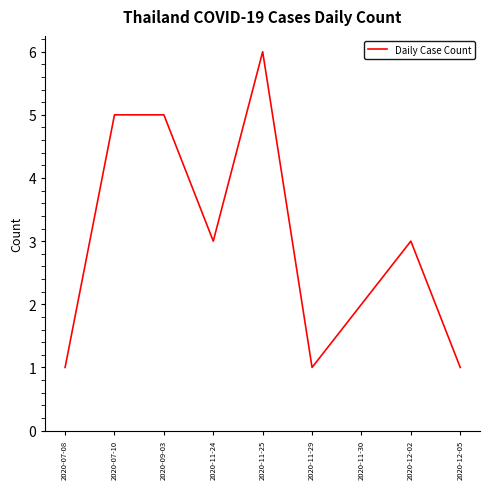

What is the difference between the second highest and minimum values?

4